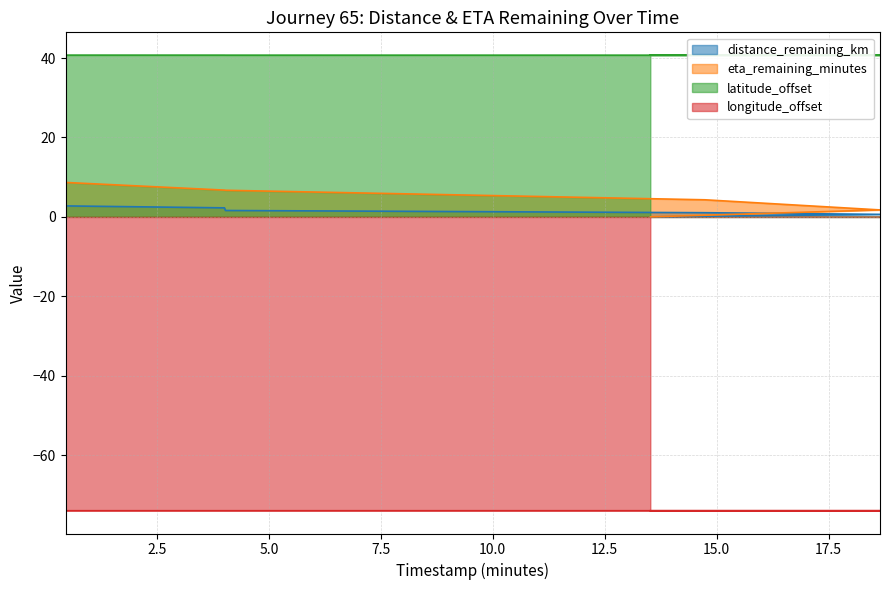

What are all the series names shown in the legend?

distance_remaining_km, eta_remaining_minutes, latitude_offset, longitude_offset